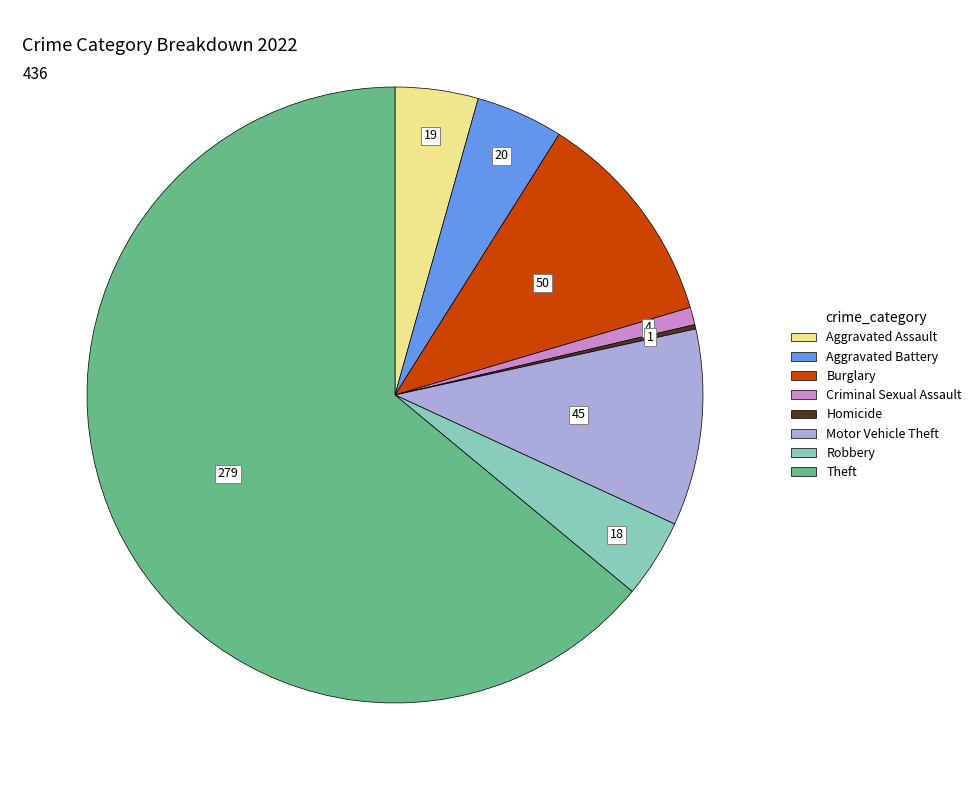

Is there any slice that represents more than half of the pie?

Yes